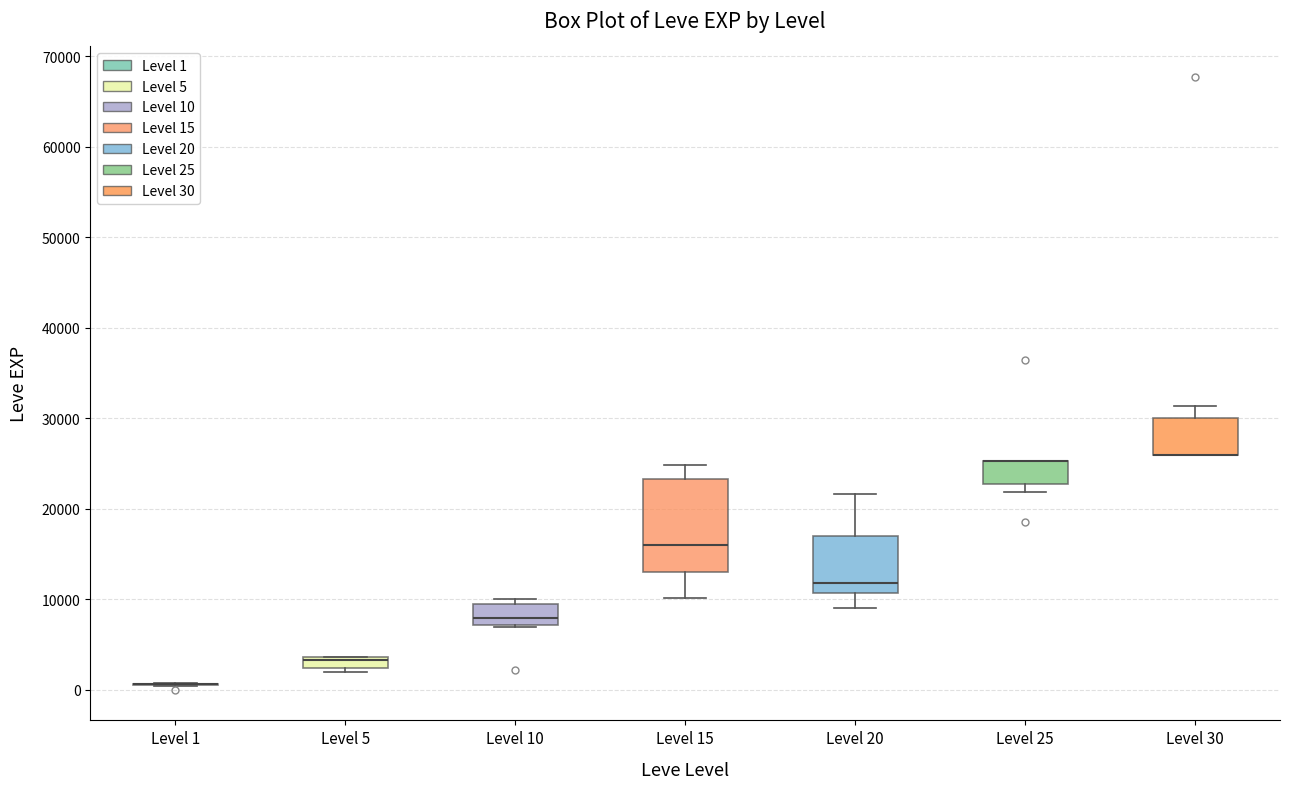

Where does the upper whisker of the box for Level 30 end on the y-axis? The values are not printed on the chart, so give them approximately, as read against the axis.

31000